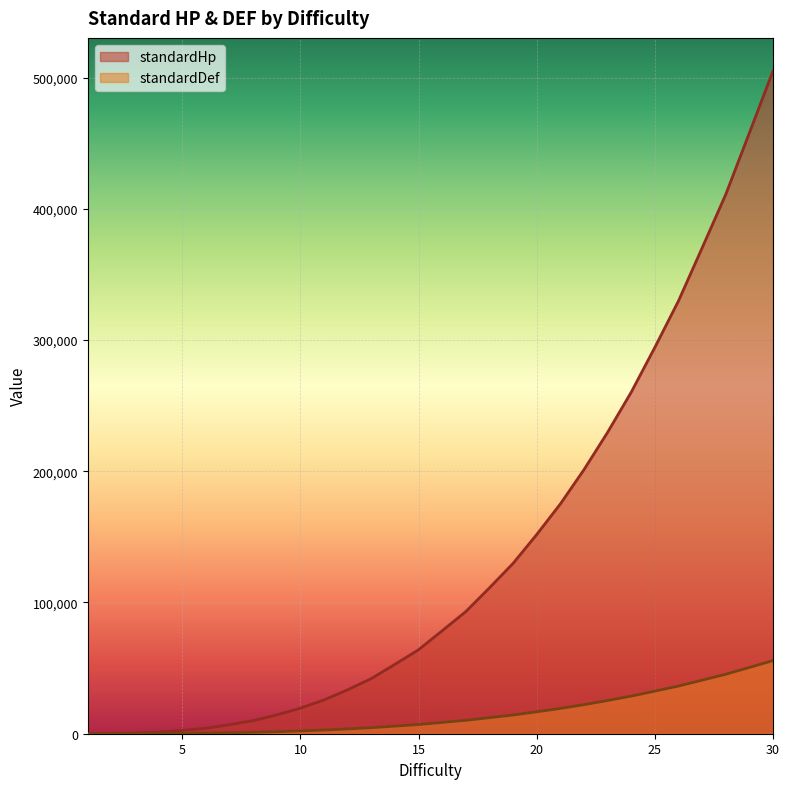

True or false: standardHp and standardDef intersect in this chart.

False